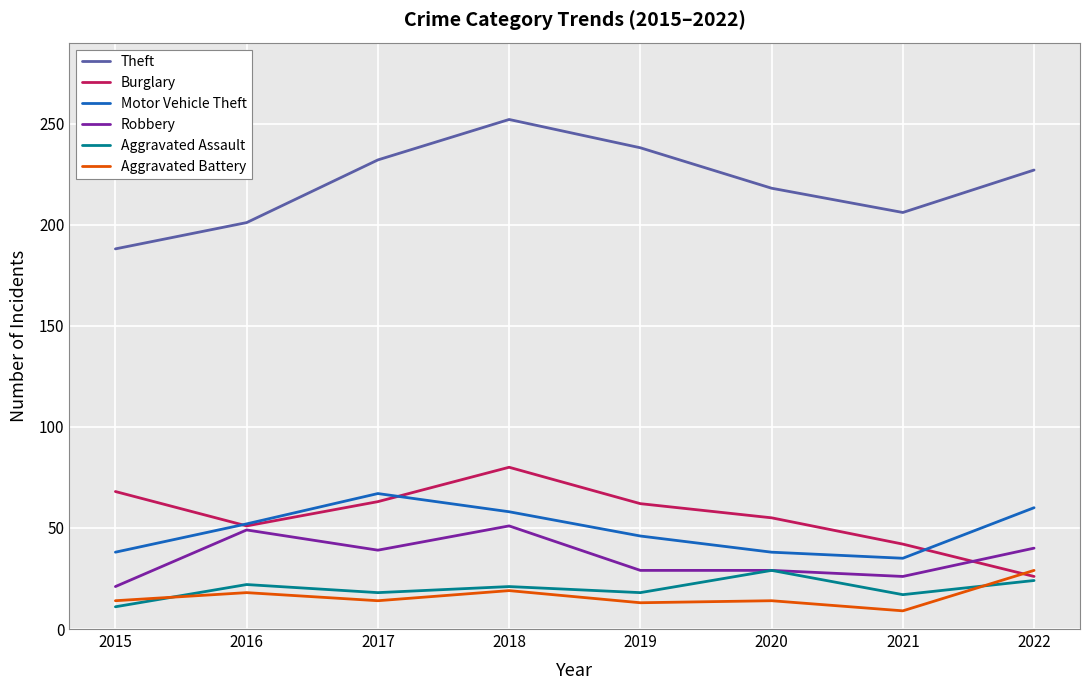

What is the total value across all series at 2022?

406